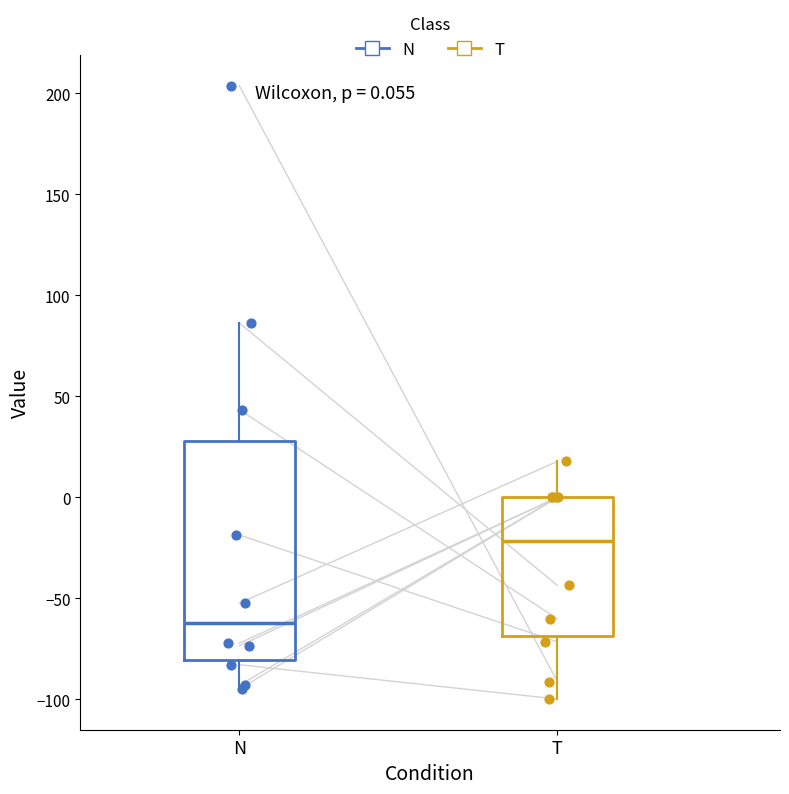

Which box is the tallest, from its lower edge to its upper edge?

N